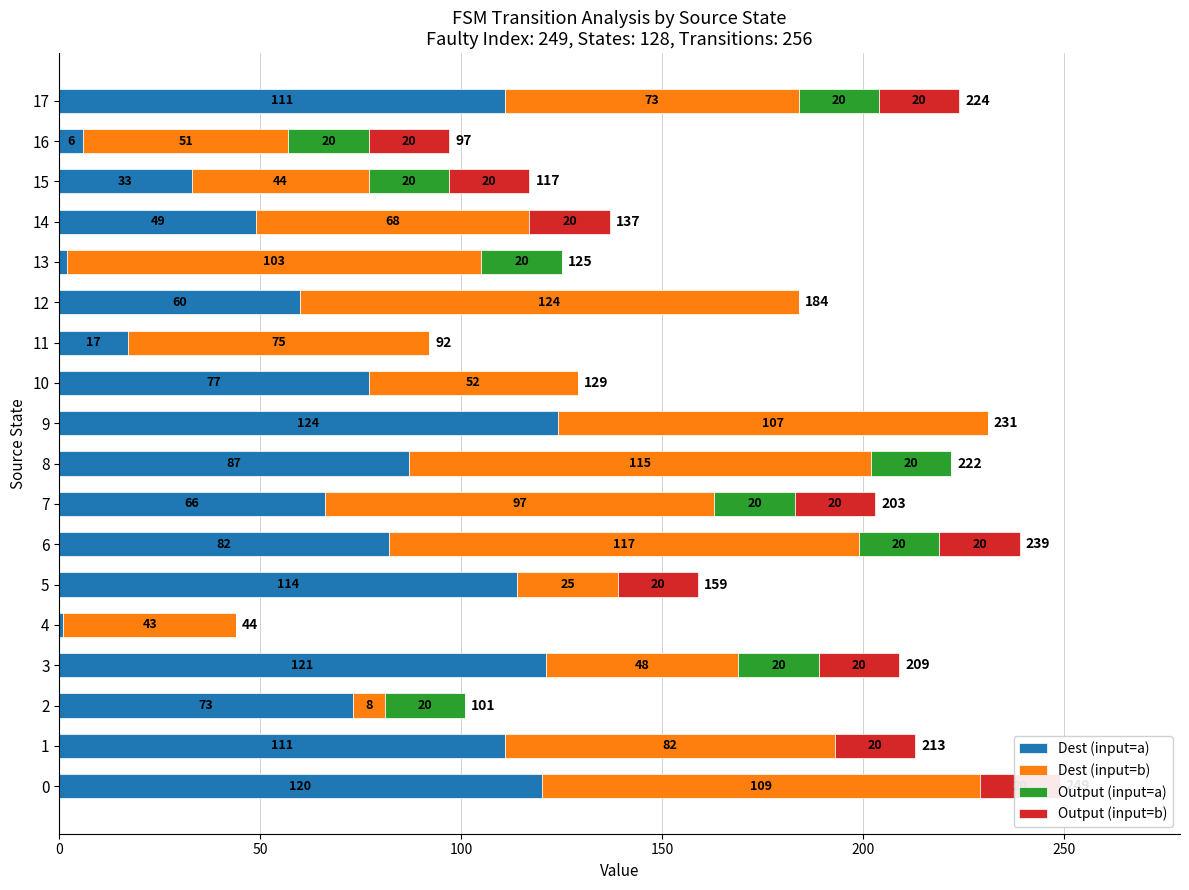

What is the label of the 6th bar from the right?

12